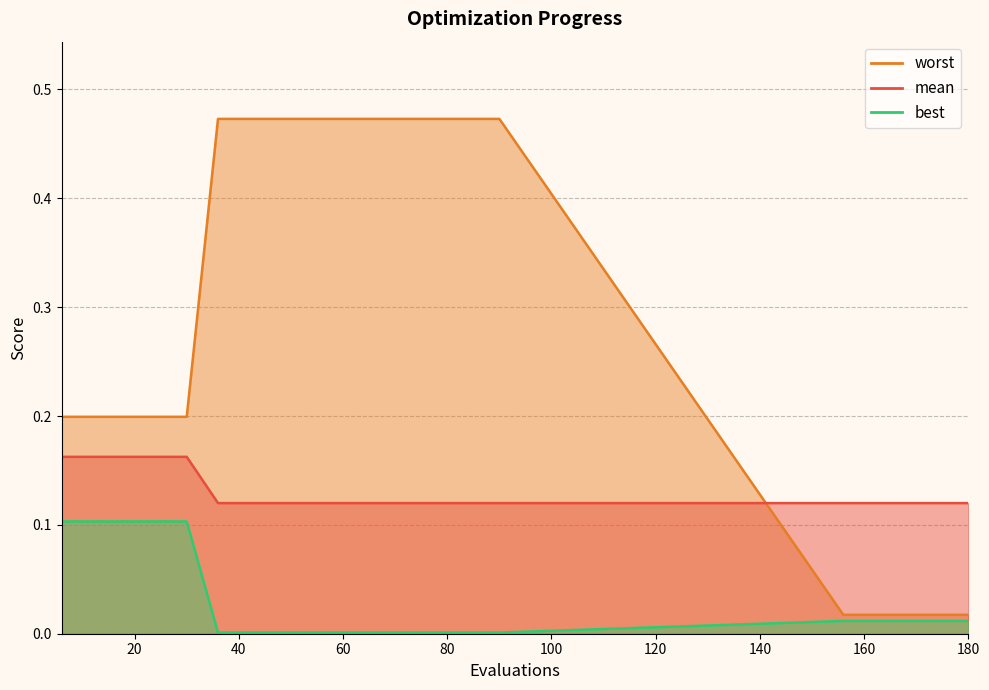

List the series in order of their overall mean, lowest first.

best, mean, worst